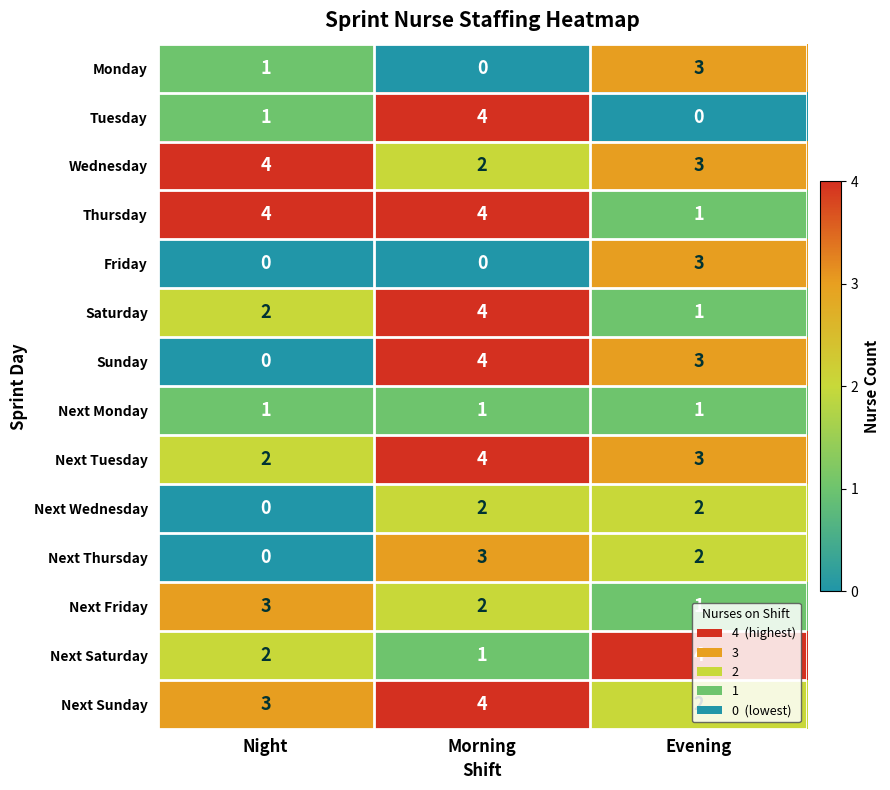

Which series changed the most between Morning and Evening?

Tuesday